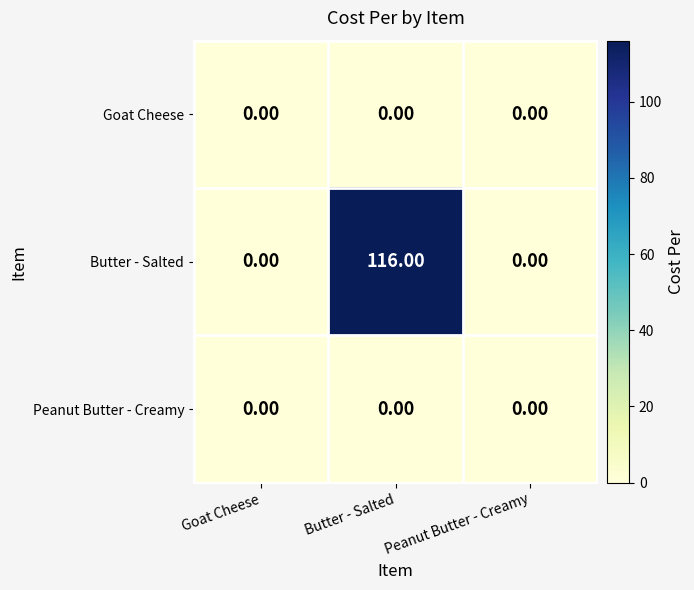

At how many categories does at least one series exceed 114?

1